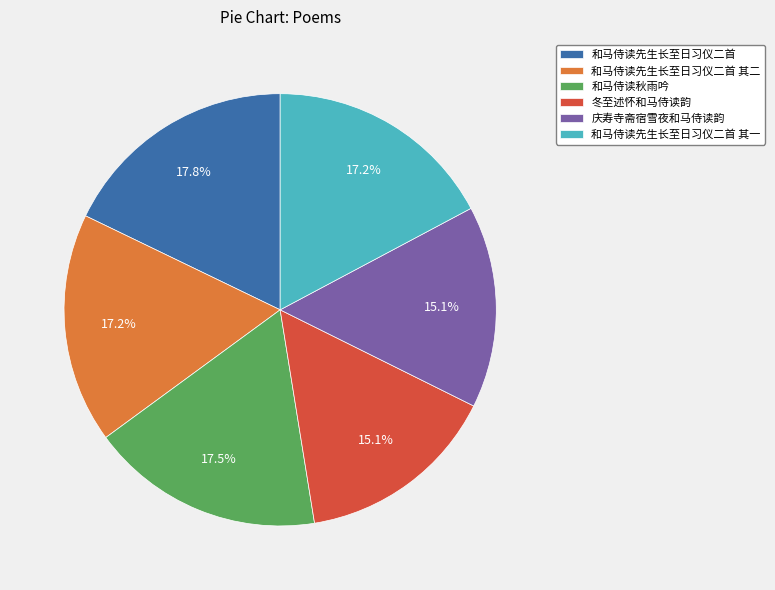

How many slices are in this pie chart?

6